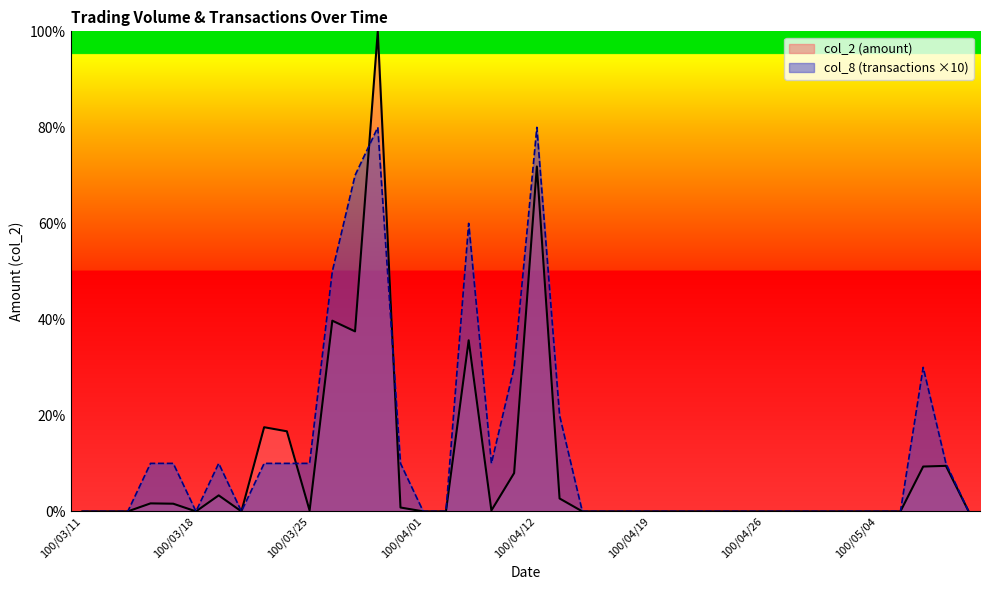

Reading right to left, list all the values displayed in this chart.

col_2: 100/05/10=0.0	100/05/09=9.5	100/05/06=9.3	100/05/05=0.0	100/05/04=0.0	100/05/03=0.0	100/04/29=0.0	100/04/28=0.0	100/04/27=0.0	100/04/26=0.0	100/04/25=0.0	100/04/22=0.0	100/04/21=0.0	100/04/20=0.0	100/04/19=0.0	100/04/18=0.0	100/04/15=0.0	100/04/14=0.0	100/04/13=2.7	100/04/12=71.8	100/04/11=8.0	100/04/08=0.2	100/04/07=35.6	100/04/06=0.0	100/04/01=0.0	100/03/31=0.8	100/03/30=100.0	100/03/29=37.5	100/03/28=39.7	100/03/25=0.2	100/03/24=16.7	100/03/23=17.5	100/03/22=0.0	100/03/21=3.3	100/03/18=0.0	100/03/17=1.6	100/03/16=1.7	100/03/15=0.0	100/03/14=0.0	100/03/11=0.0
col_8: 100/05/10=0.0	100/05/09=10.0	100/05/06=30.0	100/05/05=0.0	100/05/04=0.0	100/05/03=0.0	100/04/29=0.0	100/04/28=0.0	100/04/27=0.0	100/04/26=0.0	100/04/25=0.0	100/04/22=0.0	100/04/21=0.0	100/04/20=0.0	100/04/19=0.0	100/04/18=0.0	100/04/15=0.0	100/04/14=0.0	100/04/13=20.0	100/04/12=80.0	100/04/11=30.0	100/04/08=10.0	100/04/07=60.0	100/04/06=0.0	100/04/01=0.0	100/03/31=10.0	100/03/30=80.0	100/03/29=70.0	100/03/28=50.0	100/03/25=10.0	100/03/24=10.0	100/03/23=10.0	100/03/22=0.0	100/03/21=10.0	100/03/18=0.0	100/03/17=10.0	100/03/16=10.0	100/03/15=0.0	100/03/14=0.0	100/03/11=0.0